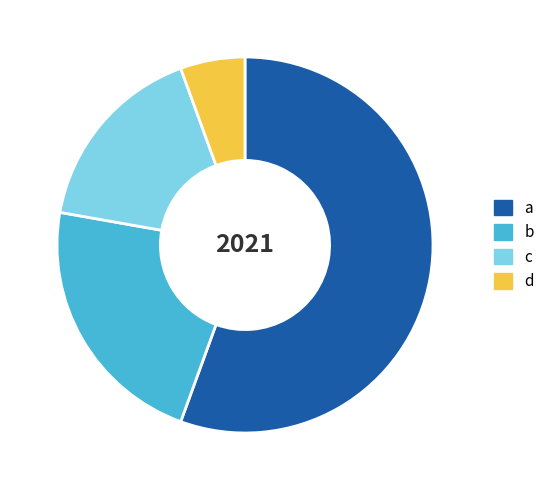

Which slice is the smallest?

d